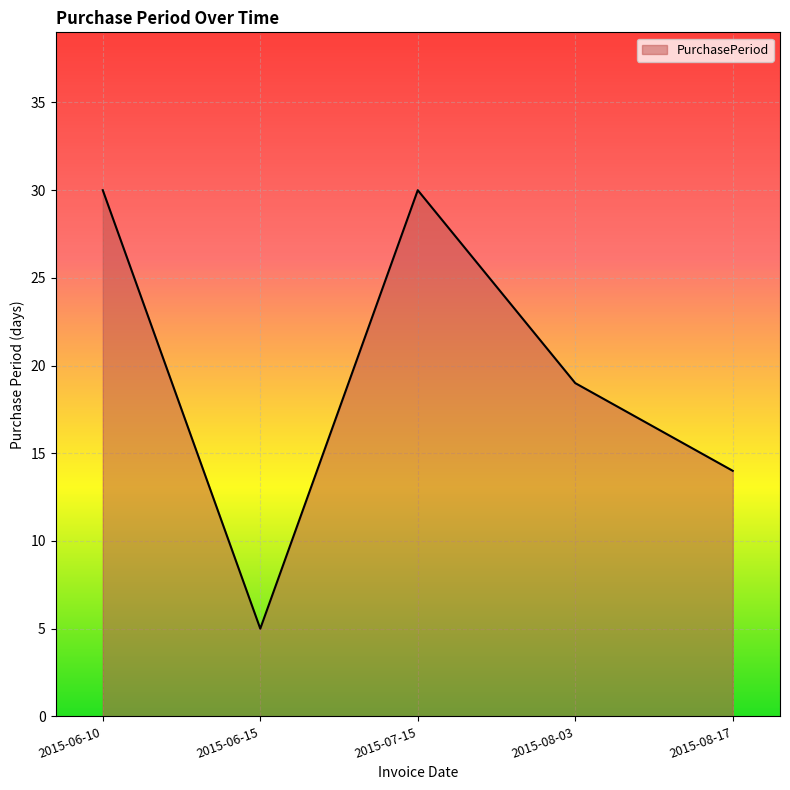

Is it true that the value at 2015-06-10 is 30?

True